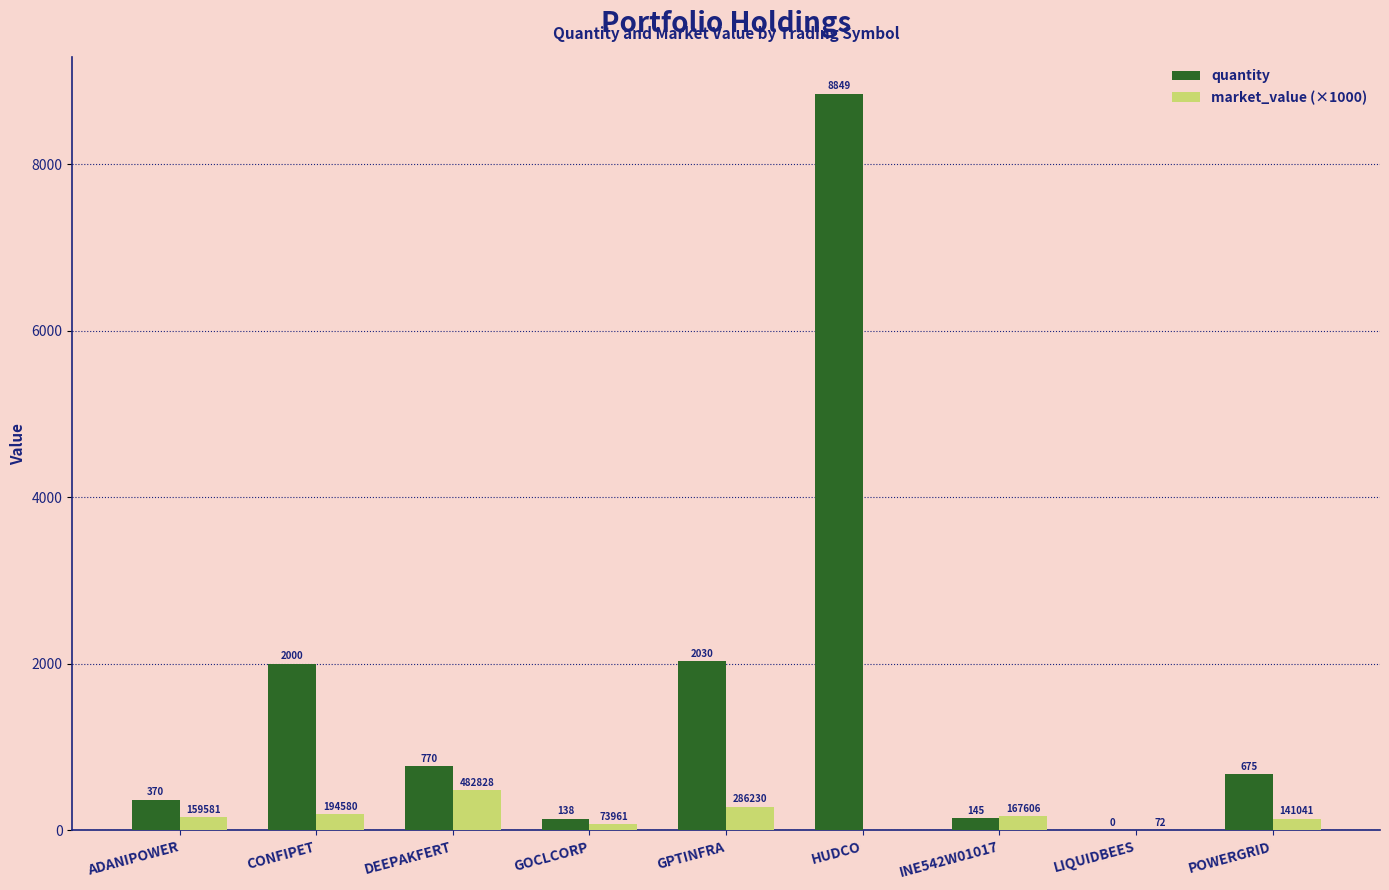

What is the highest value of the quantity series?

8849.0